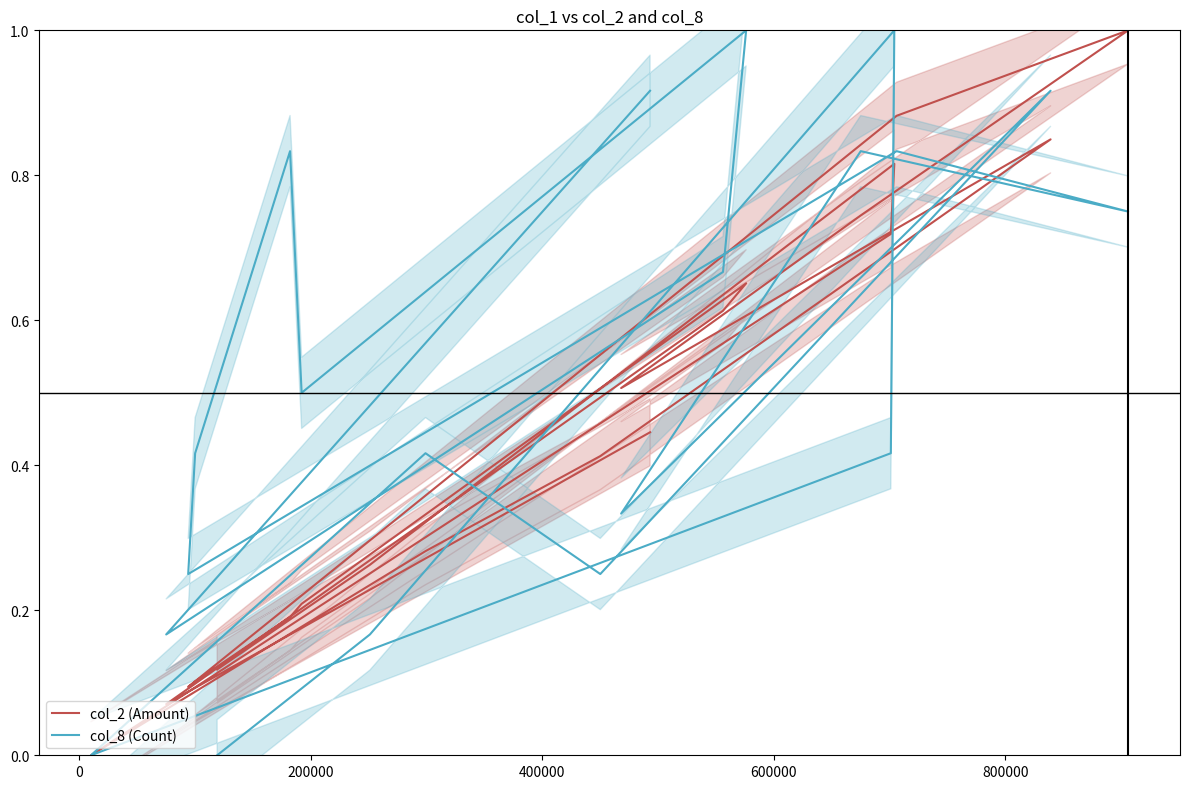

The value of col_2 (Amount) at 16 is 0.3. True or false?

False